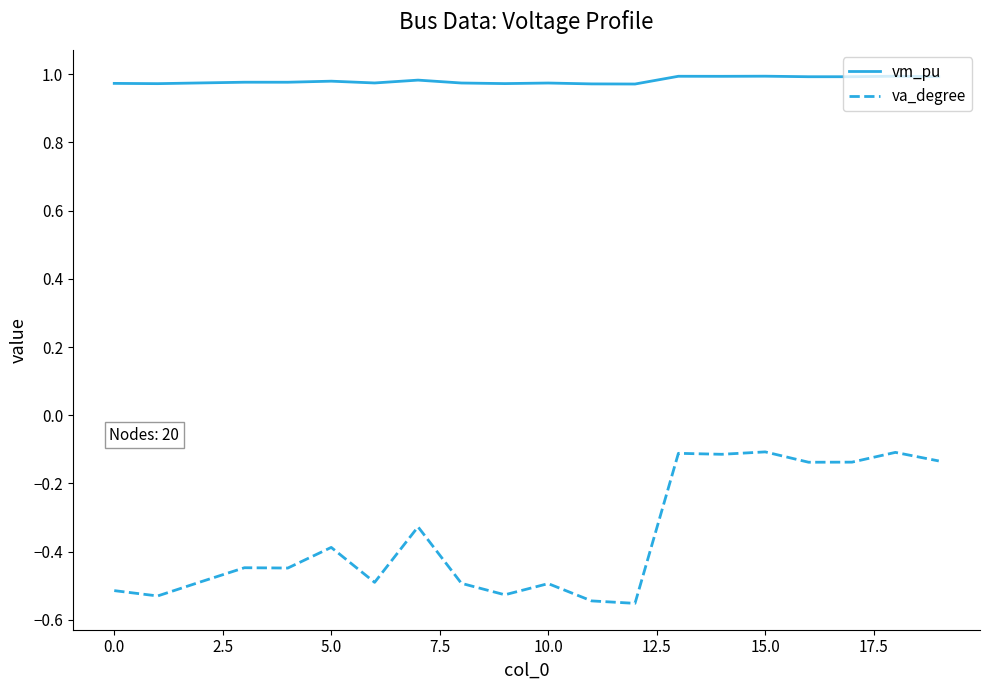

Rank the series by their average value, from lowest to highest.

va_degree, vm_pu